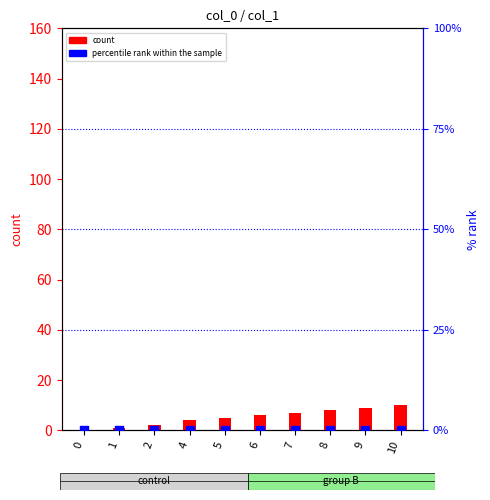

What is the total value across all series at 7?

7